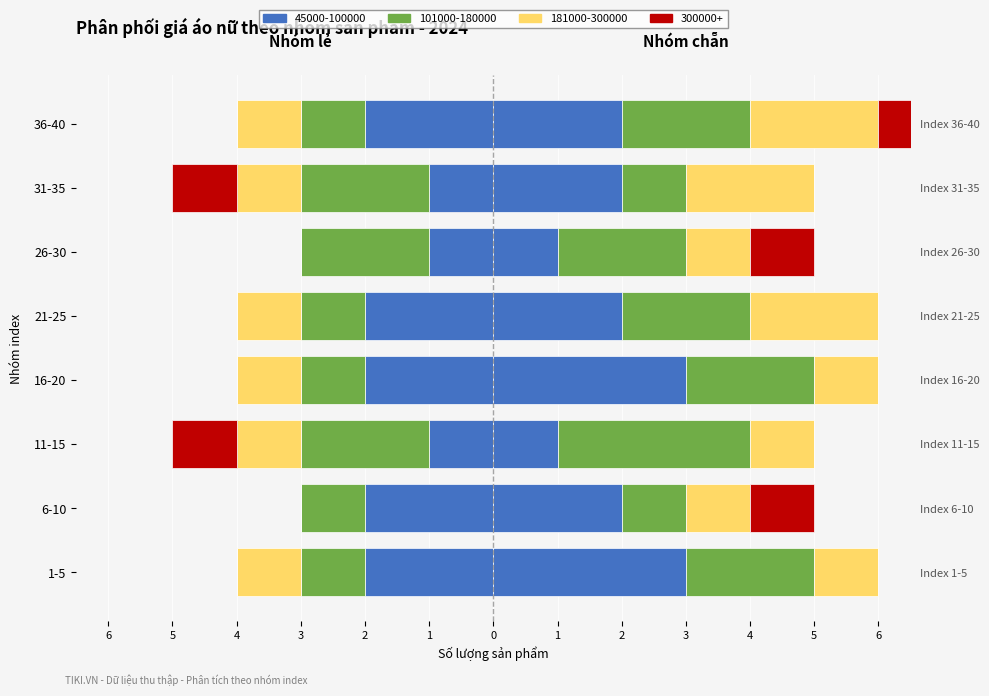

Is the value of 181000-300000 at 21-25 greater than the value of 300000+ at 16-20?

Yes